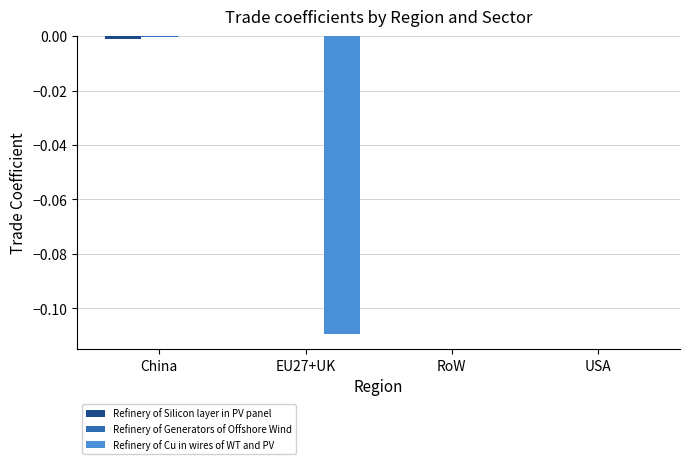

Is it true that Refinery of Cu in wires of WT and PV equals 0.0 at USA?

True